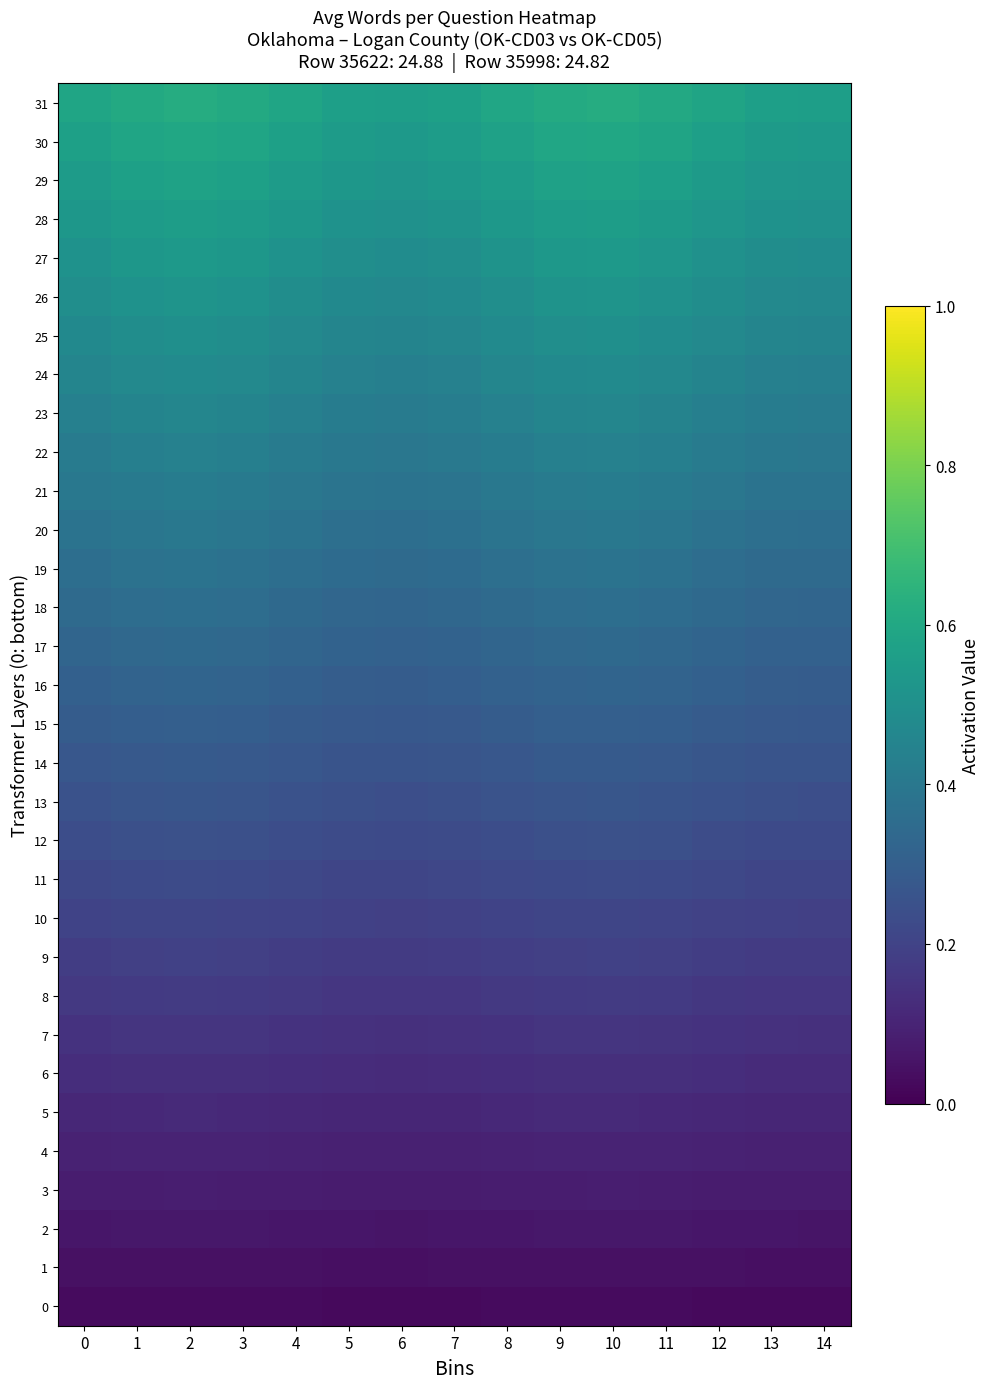

Which series has the largest total across all categories?

31